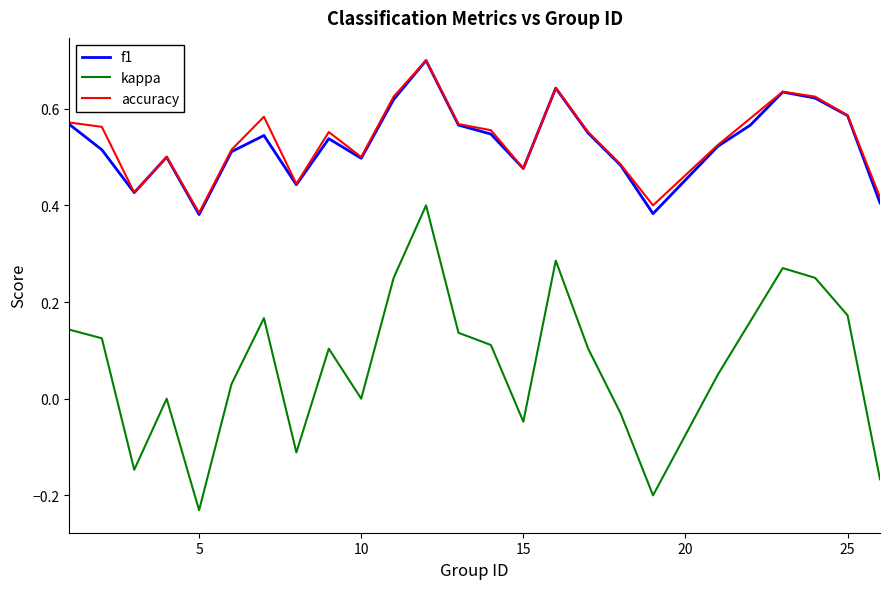

What is the greatest value displayed?

0.7